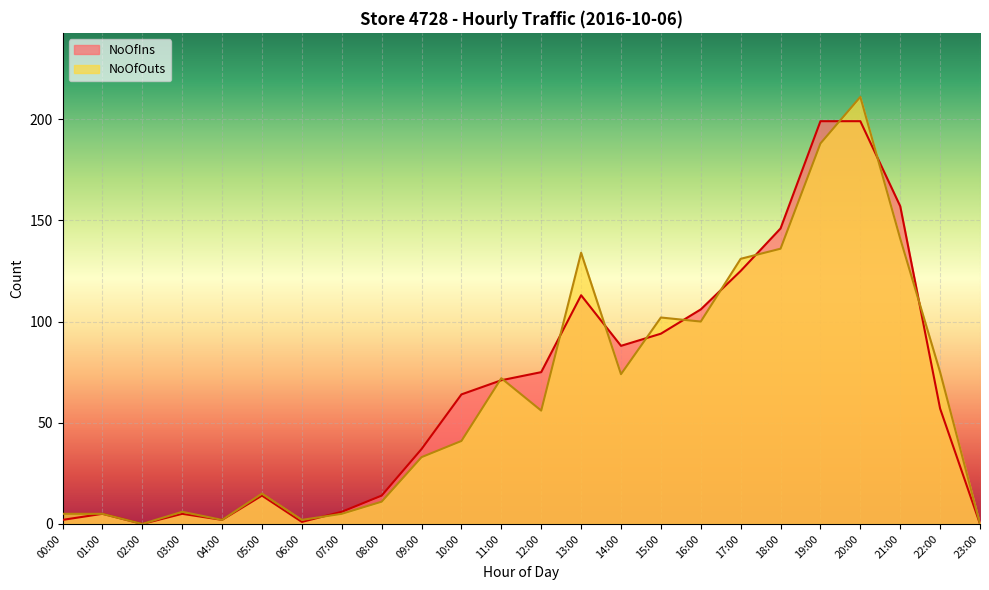

How many positive values does the NoOfIns series have?

22